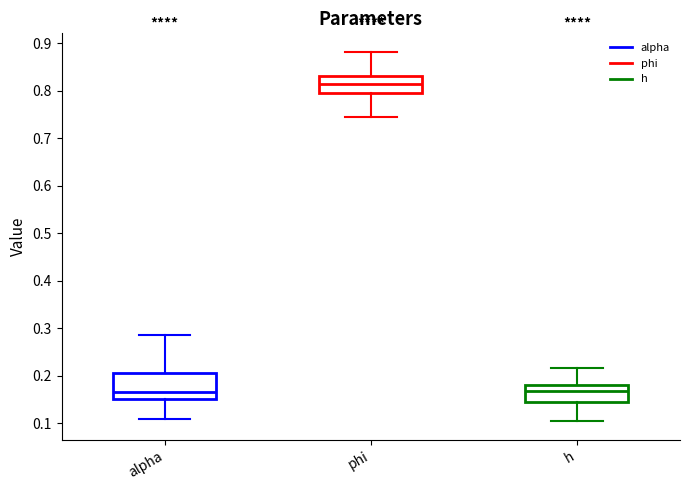

Where is the lower edge of the box for h on the y-axis? The values are not printed on the chart, so give them approximately, as read against the axis.

0.15